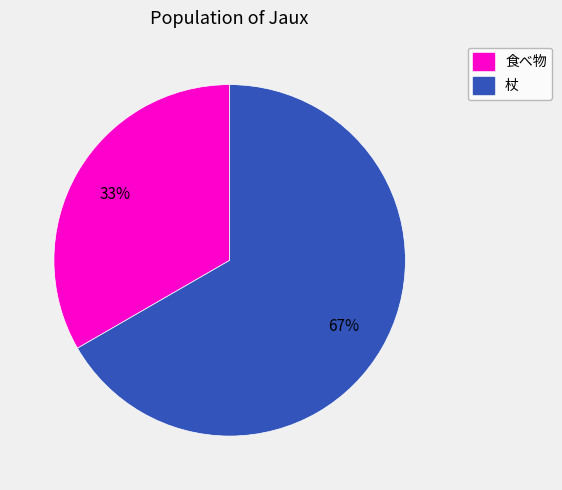

Is it true that 食べ物 is 33% of the pie?

True